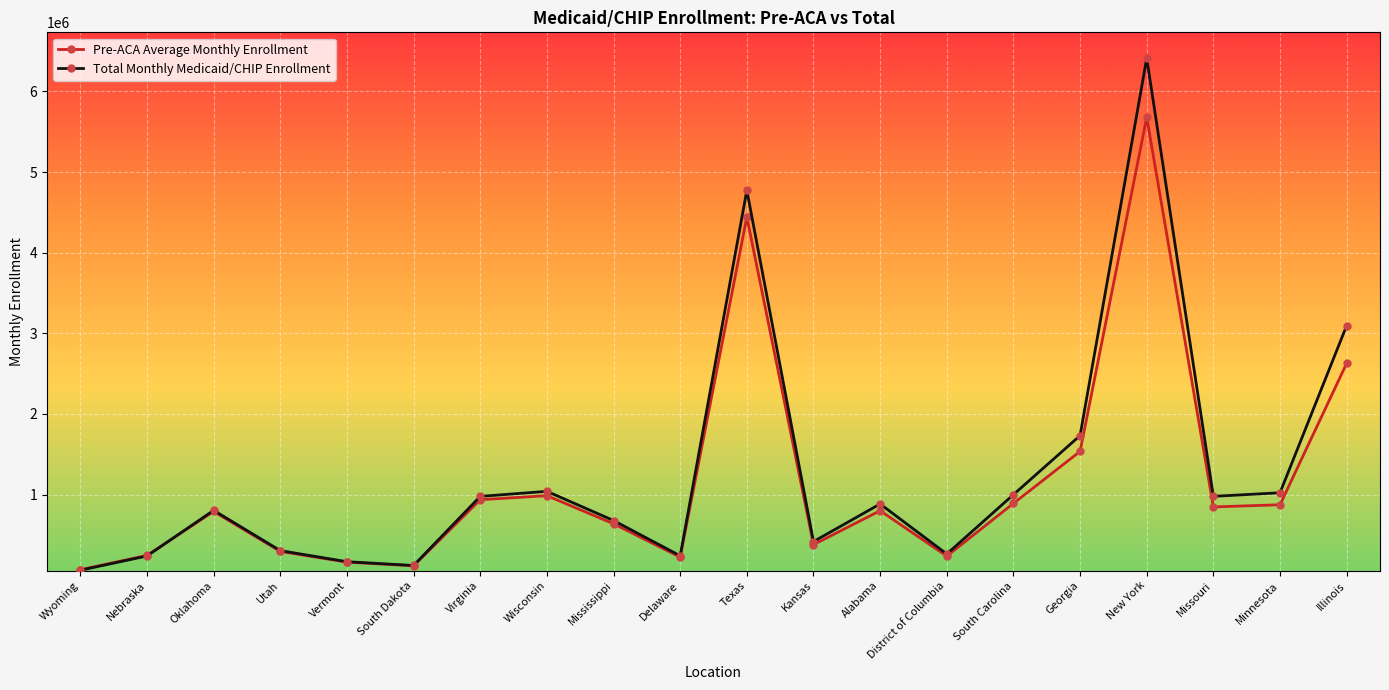

What is the label of the 8th point from the right?

Alabama